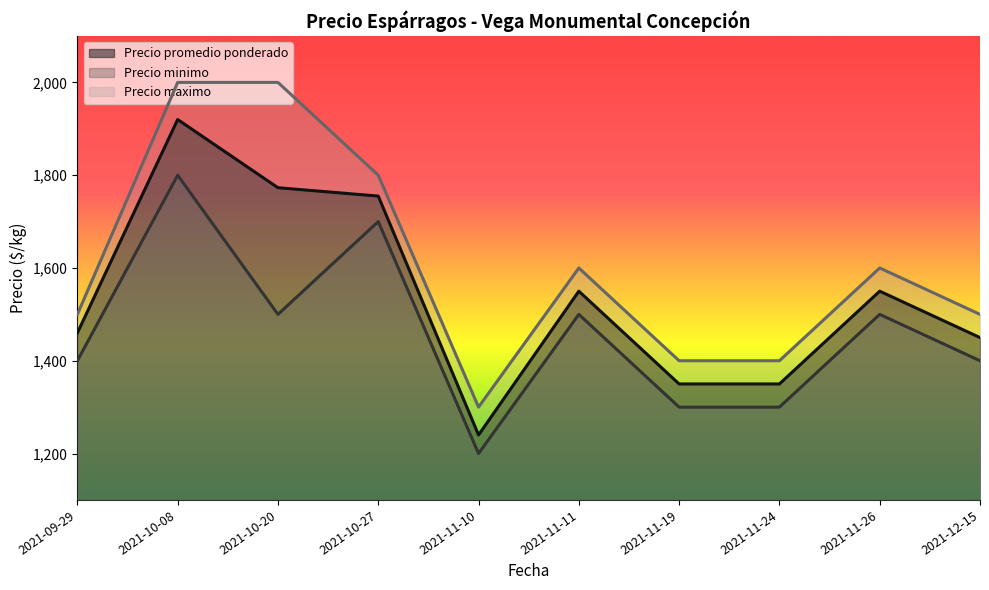

List the series in order of their peak value, lowest first.

Precio minimo, Precio promedio ponderado, Precio maximo